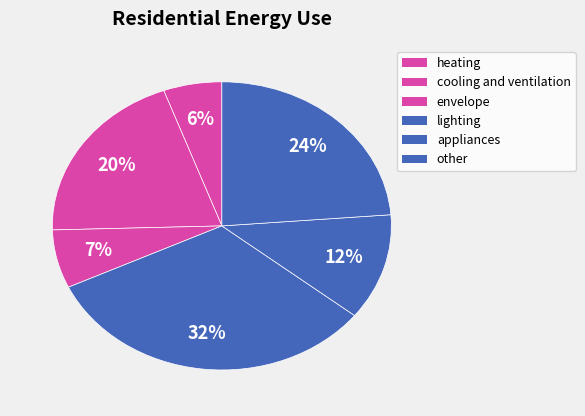

To the nearest percent, what portion does envelope represent?

7%